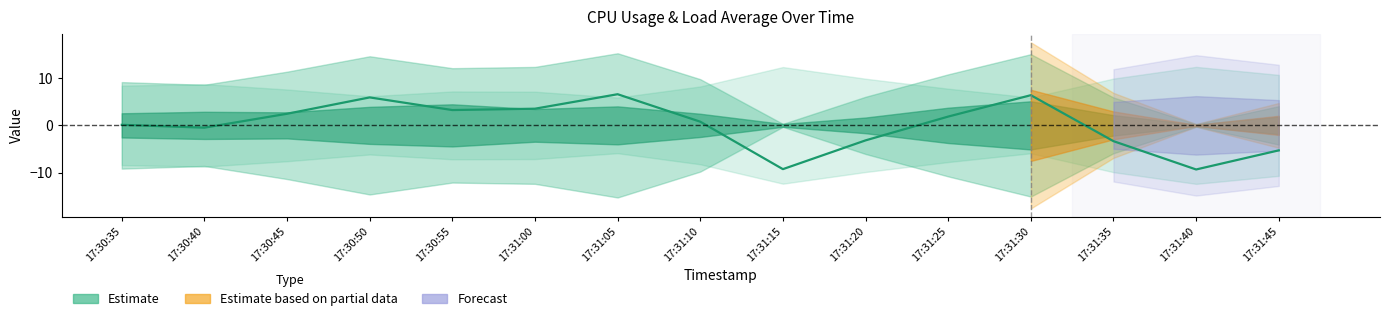

At which category does the chart reach its peak across all series?

17:31:05